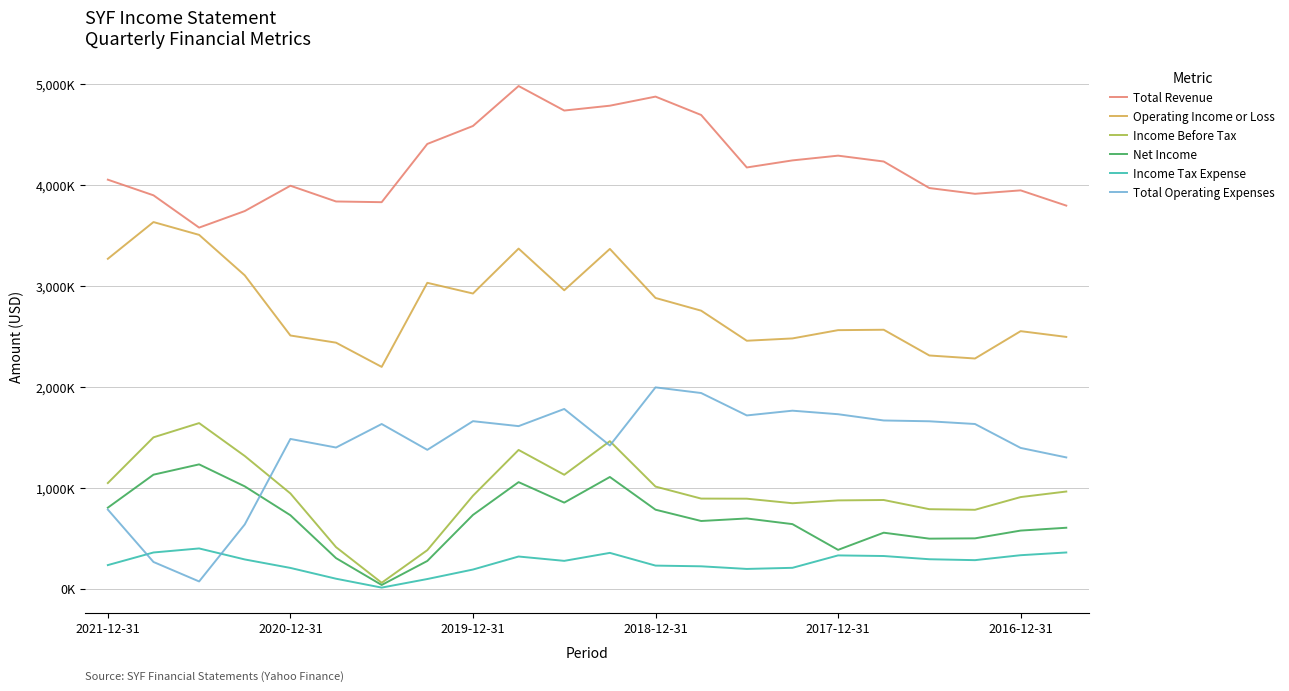

Reading right to left, transcribe all the data shown in this chart.

Total Revenue: 3796000	3947000	3913000	3970000	4233000	4291000	4244000	4174000	4694000	4876000	4786000	4738000	4981000	4585000	4407000	3830000	3837000	3993000	3742000	3578000	3898000	4053000
Operating Income or Loss: 2495000	2552000	2281000	2311000	2566000	2562000	2480000	2457000	2755000	2881000	3367000	2957000	3370000	2925000	3031000	2198000	2438000	2509000	3105000	3506000	3633000	3269000
Income Before Tax: 963000	908000	782000	788000	879000	875000	847000	892000	893000	1012000	1462000	1129000	1375000	921000	382000	59000	412000	944000	1315000	1641000	1500000	1047000
Net Income: 604000	576000	499000	496000	555000	385000	640000	696000	671000	783000	1107000	853000	1056000	731000	275000	37000	303000	728000	1014000	1232000	1130000	803000
Income Tax Expense: 359000	332000	283000	292000	324000	330000	207000	196000	222000	229000	355000	276000	319000	190000	96000	11000	99000	206000	290000	399000	359000	234000
Total Operating Expenses: 1301000	1395000	1632000	1659000	1667000	1729000	1764000	1717000	1939000	1995000	1419000	1781000	1611000	1660000	1376000	1632000	1399000	1484000	637000	72000	265000	784000